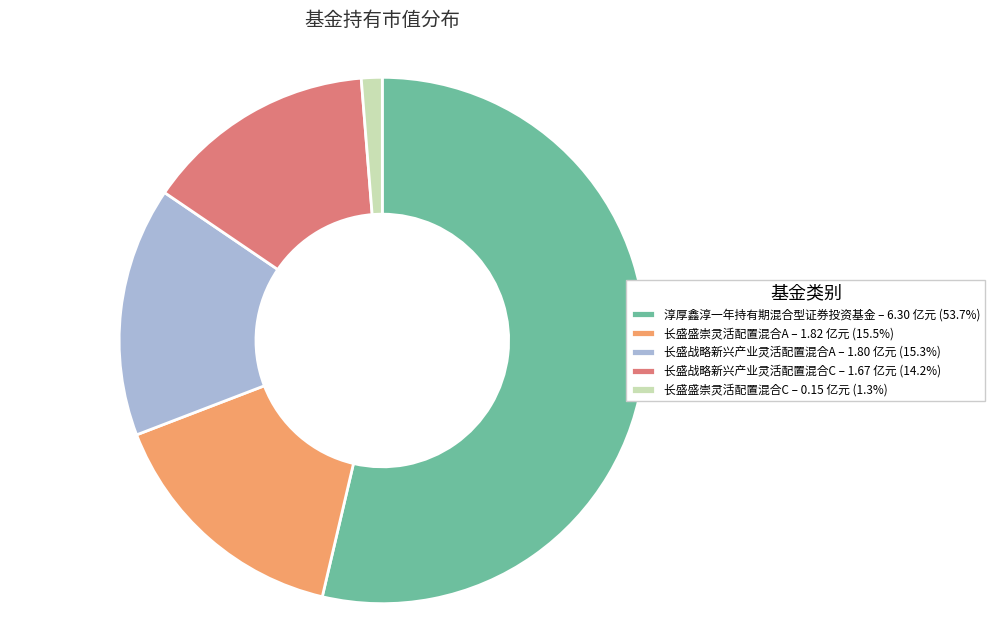

Is it true that 长盛盛崇灵活配置混合A is 16% of the pie?

True